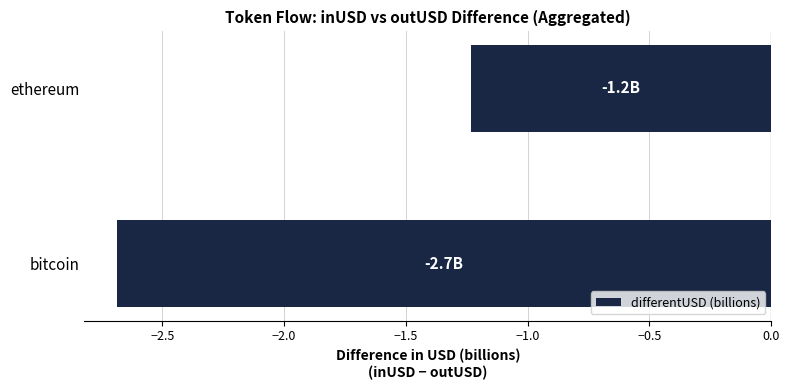

What is the change in value from bitcoin to ethereum?

+1.5